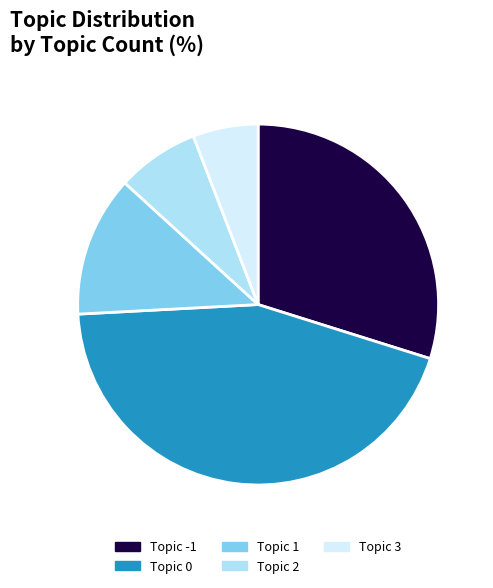

Count the number of slices in the pie.

5